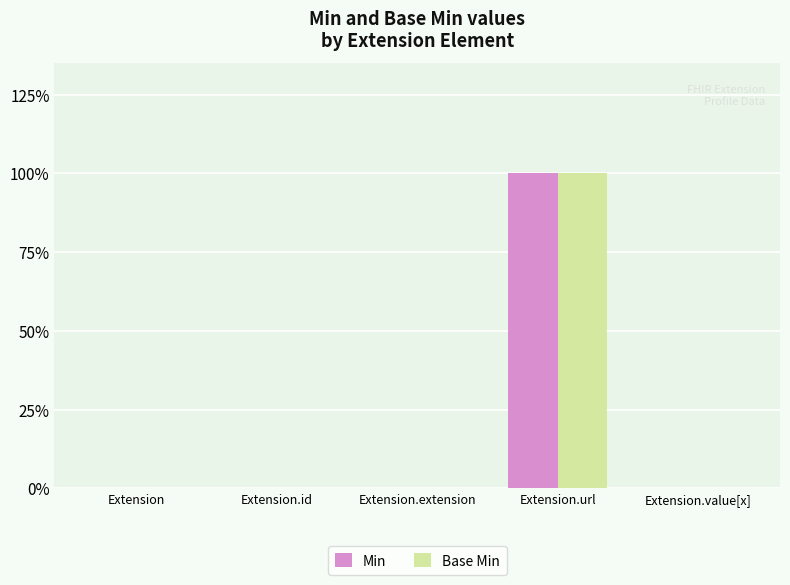

What are all the series names shown in the legend?

Min, Base Min